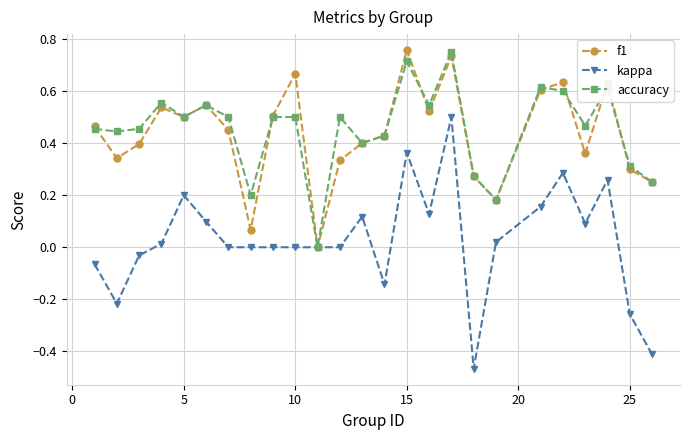

True or false: f1 has more than 2 interior local peaks.

True